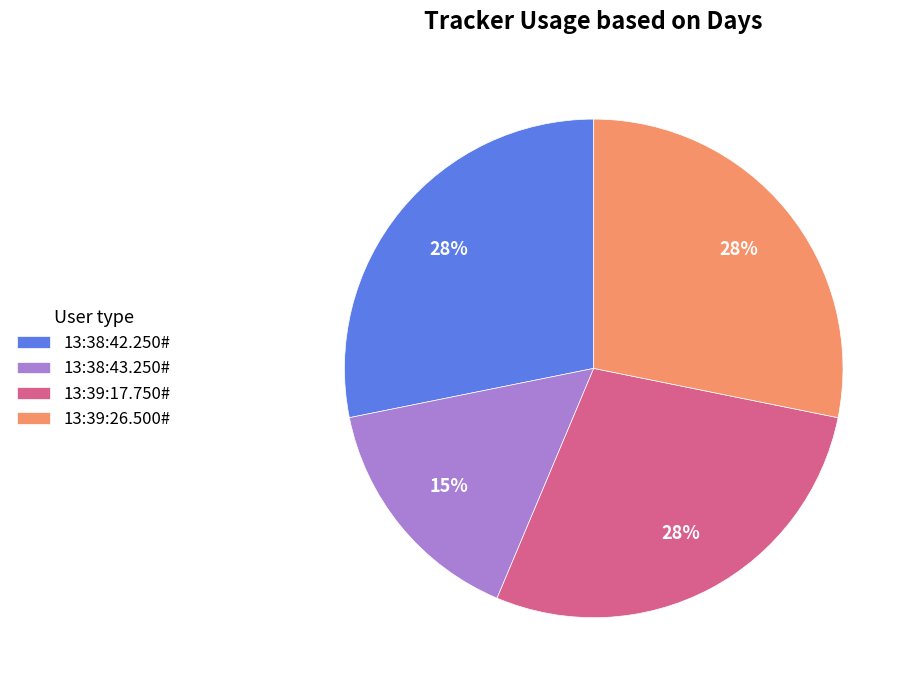

To the nearest percent, what is the difference between the 13:38:43.250# and 13:39:17.750# slice percentages?

13%